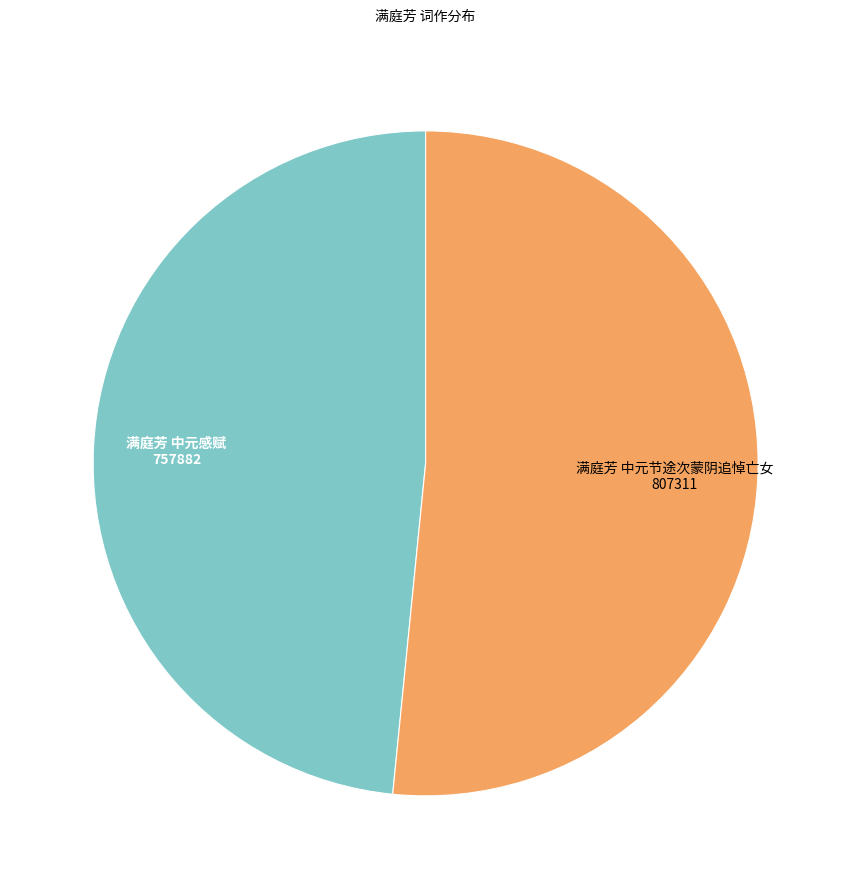

Combined, do 满庭芳 中元节途次蒙阴追悼亡女 and 满庭芳 中元感赋 account for over 50%?

Yes